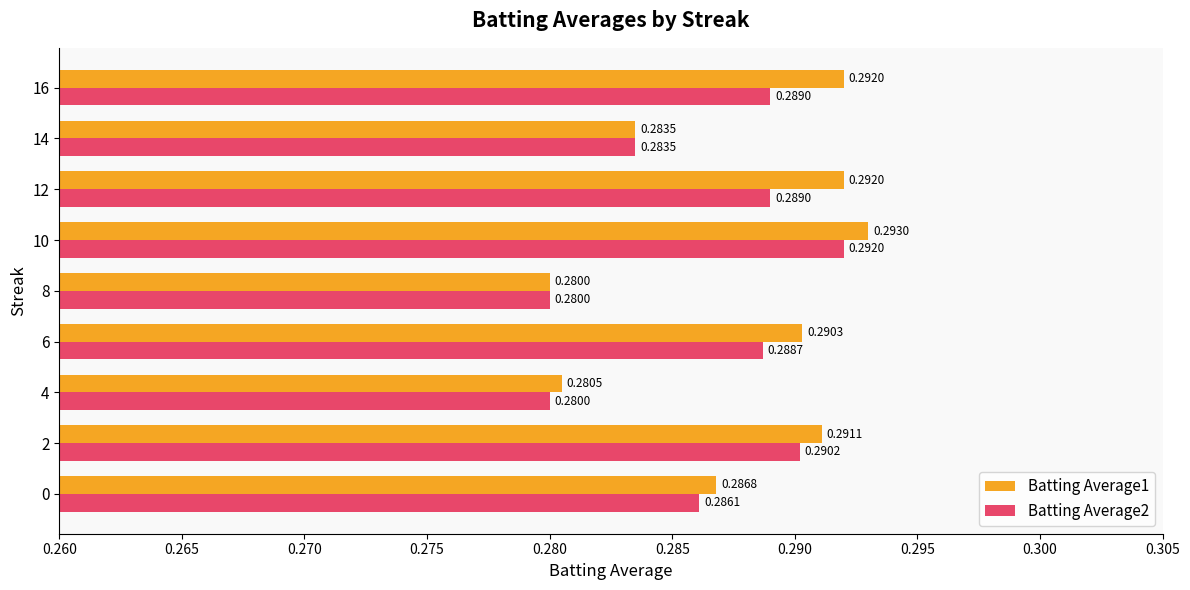

Is the value of Batting Average1 at 14 greater than the value of Batting Average2 at 0?

No